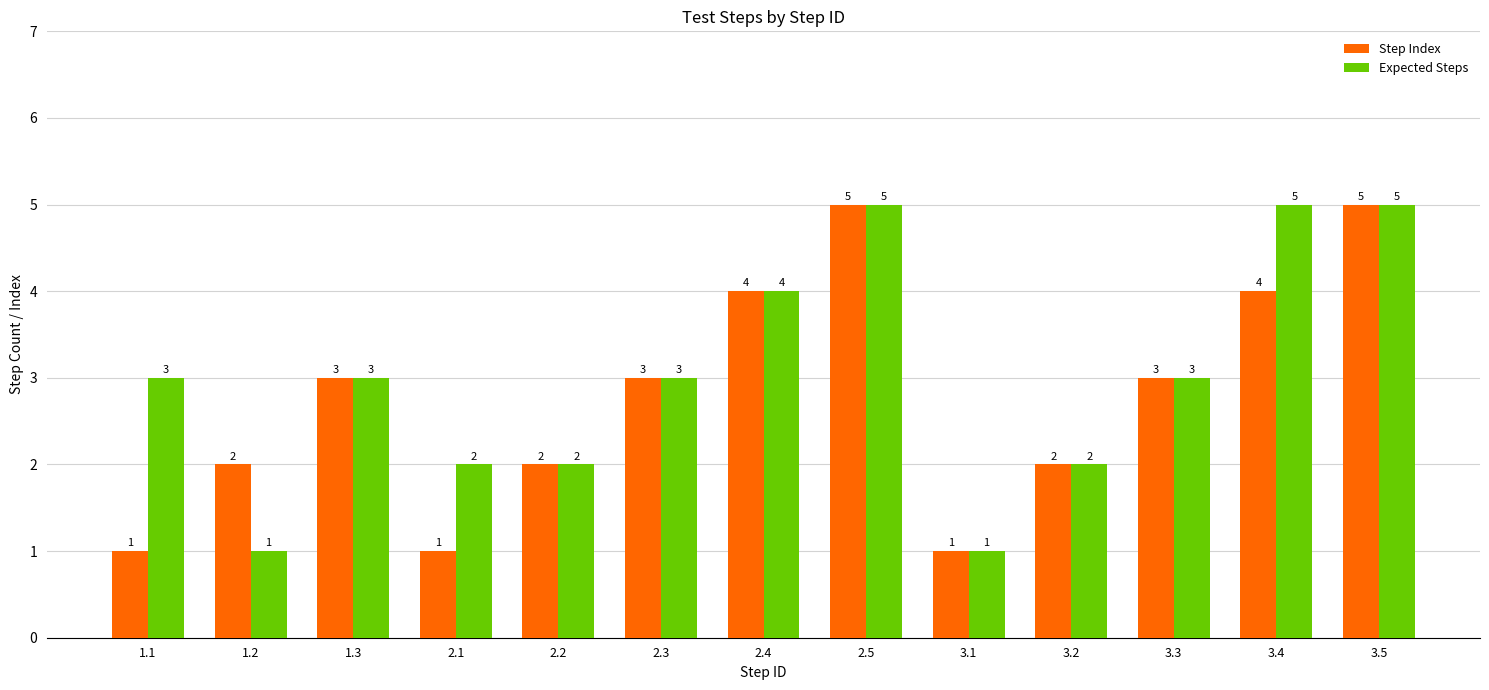

How many bars are there in each group?

2